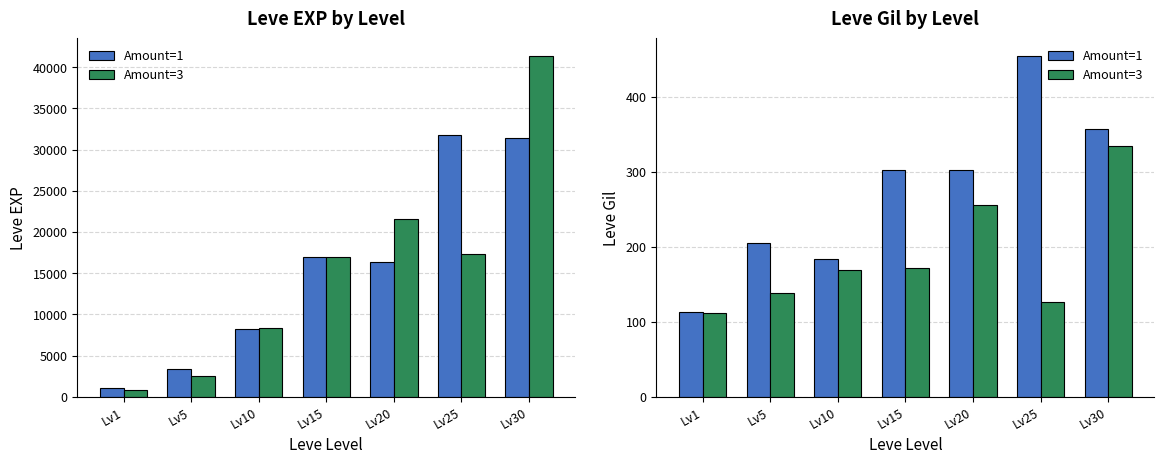

What is the approximate value of Amount=1 at Lv15?

302.0